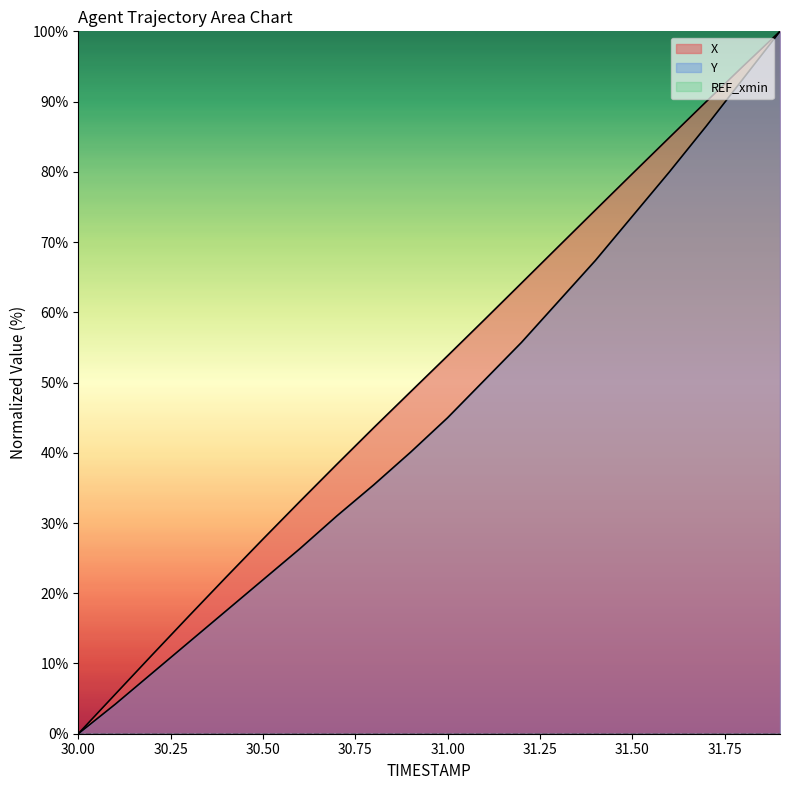

Rank the series by their maximum value, from highest to lowest.

X, Y